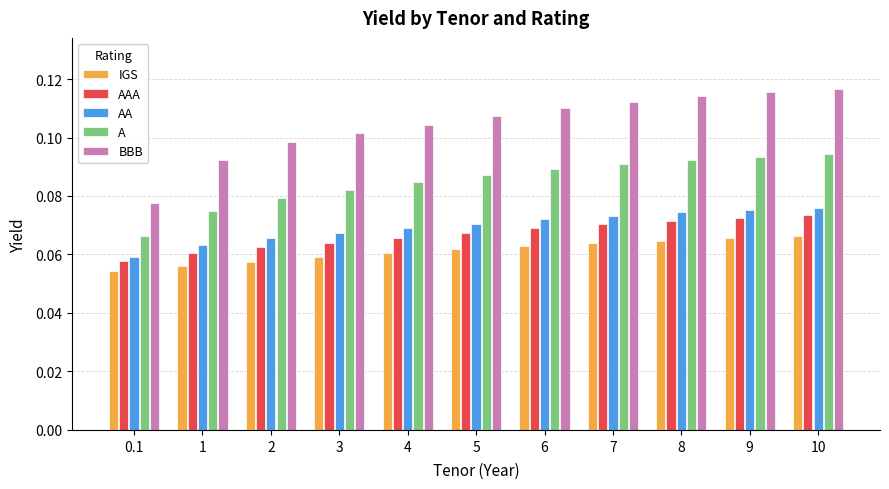

At how many categories does at least one series exceed 0?

11